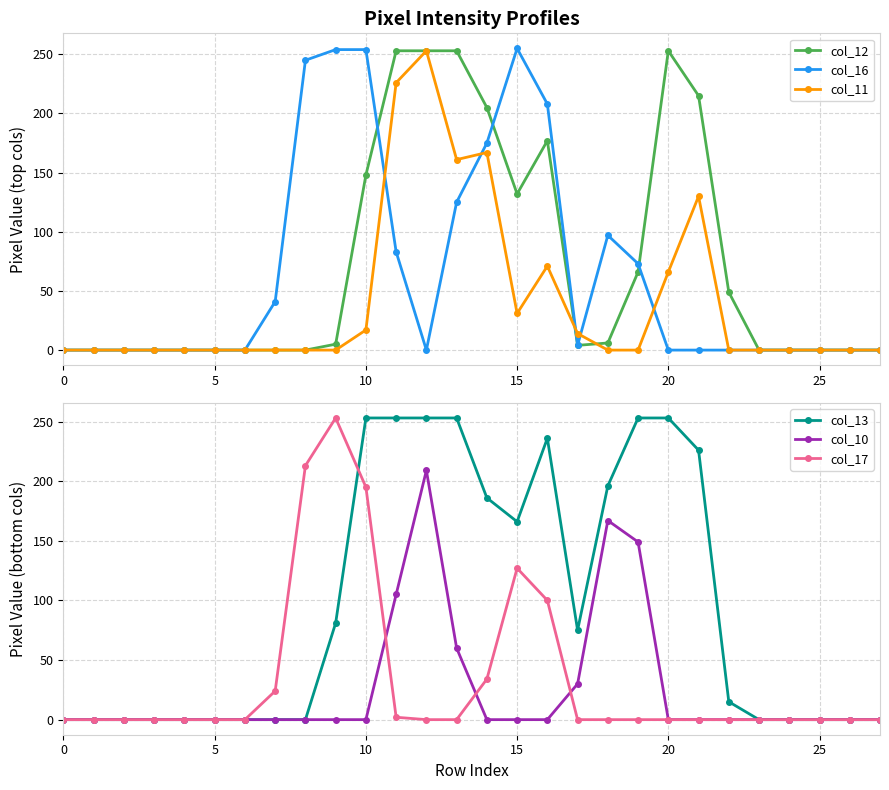

Rank the series by their maximum value, from highest to lowest.

col_16, col_12, col_11, col_13, col_17, col_10